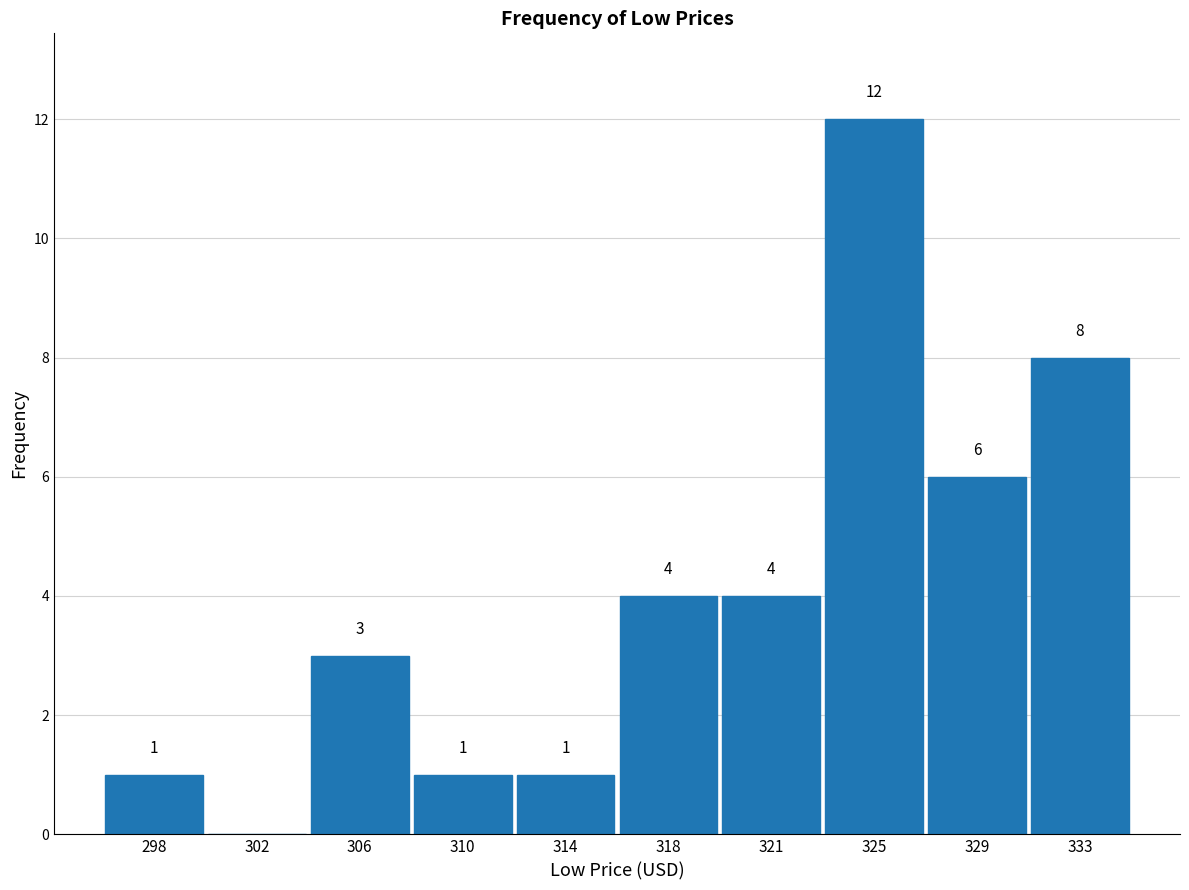

Reading right to left, extract all data points from this chart.

333=8	329=6	325=12	321=4	318=4	314=1	310=1	306=3	302=0	298=1